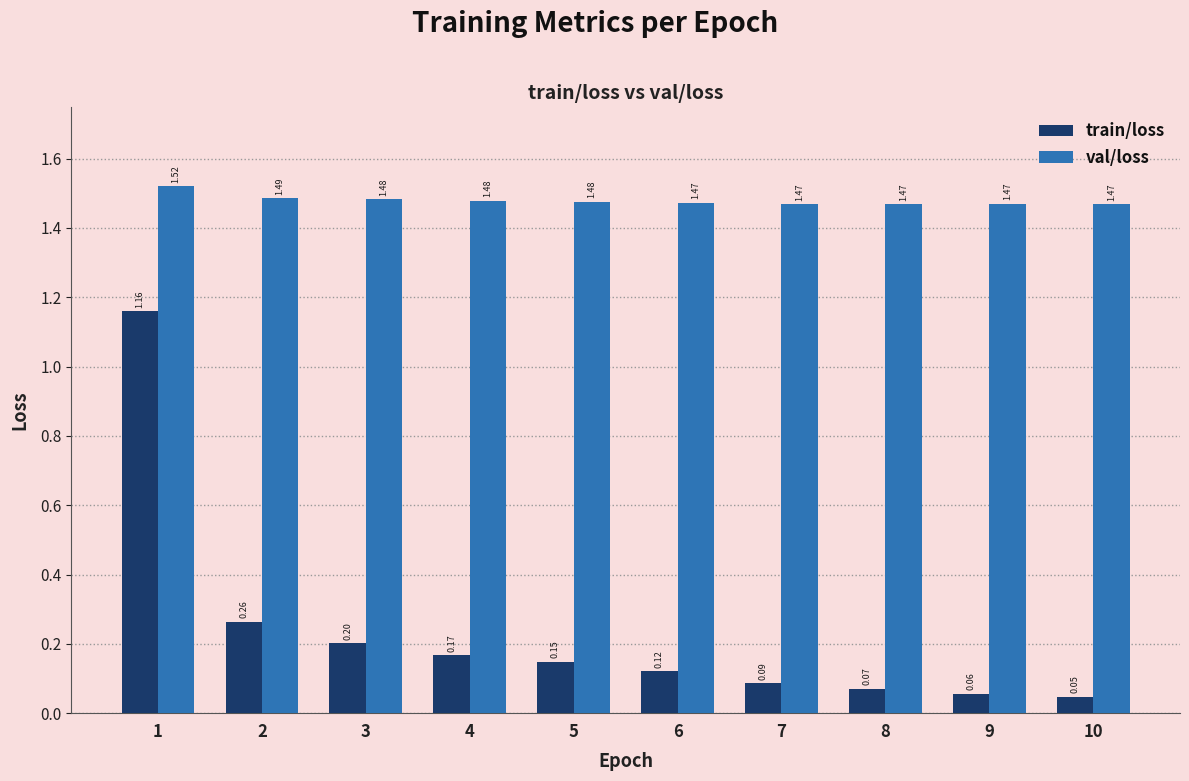

True or false: train/loss has a value of 0.2 at 3.

True